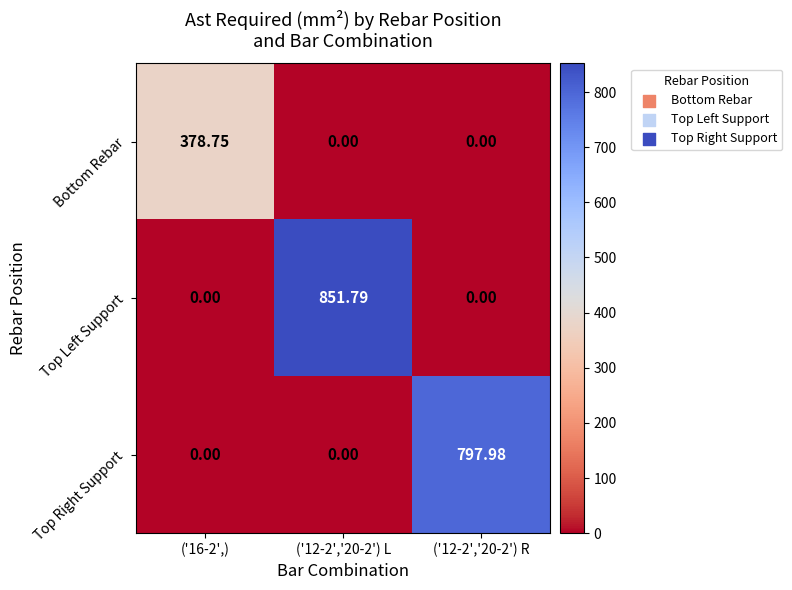

List the series in order of their peak value, lowest first.

Bottom Rebar, Top Right Support, Top Left Support